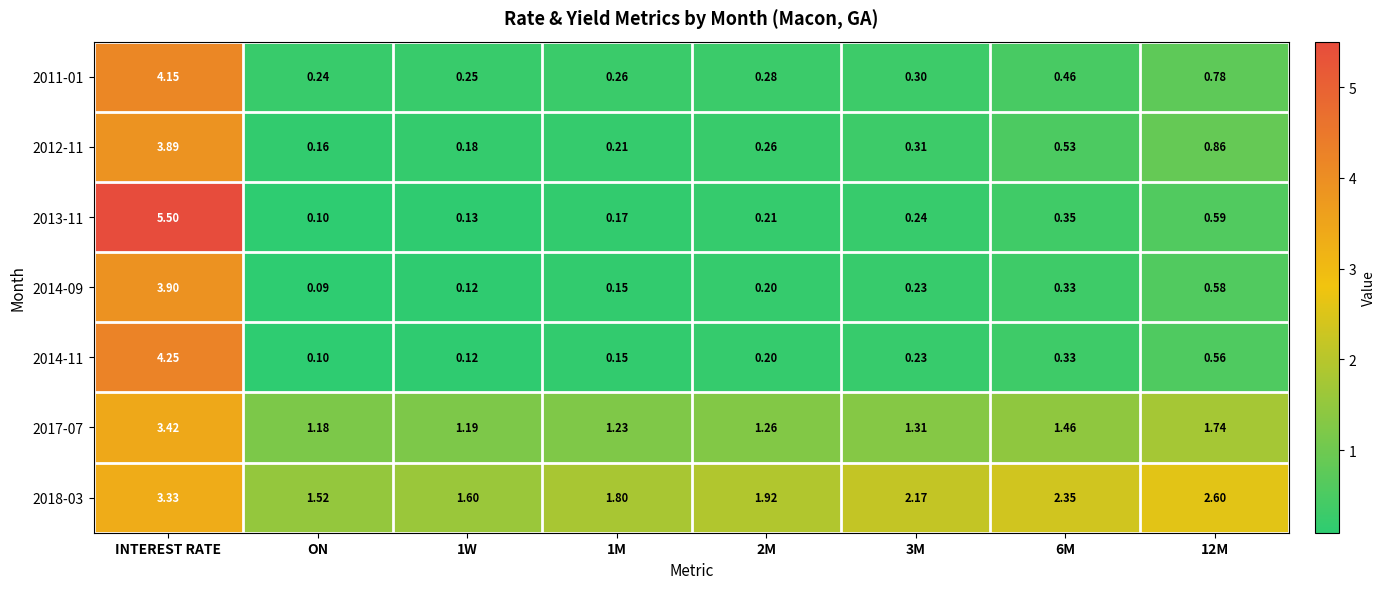

Which label corresponds to the largest value in the chart?

INTEREST RATE